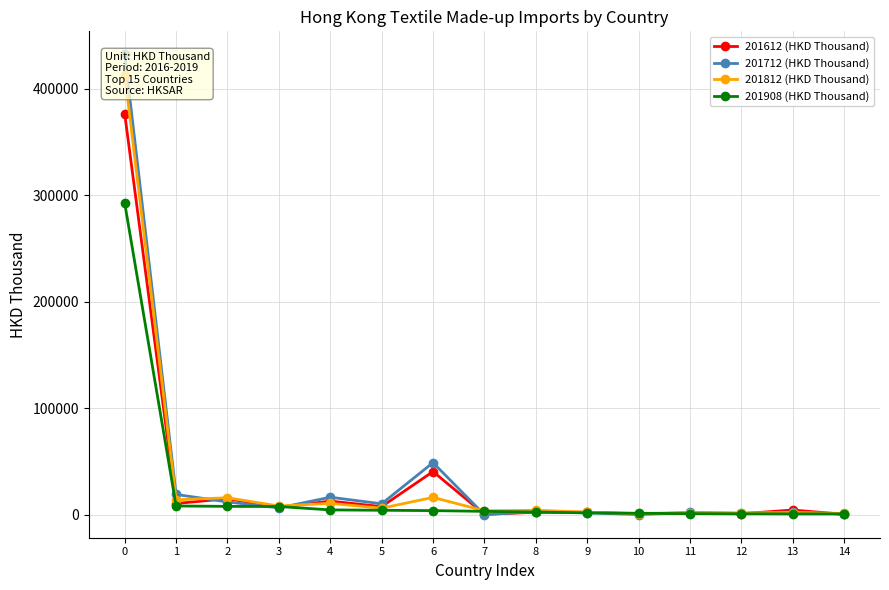

What is the greatest value displayed?

432365.6